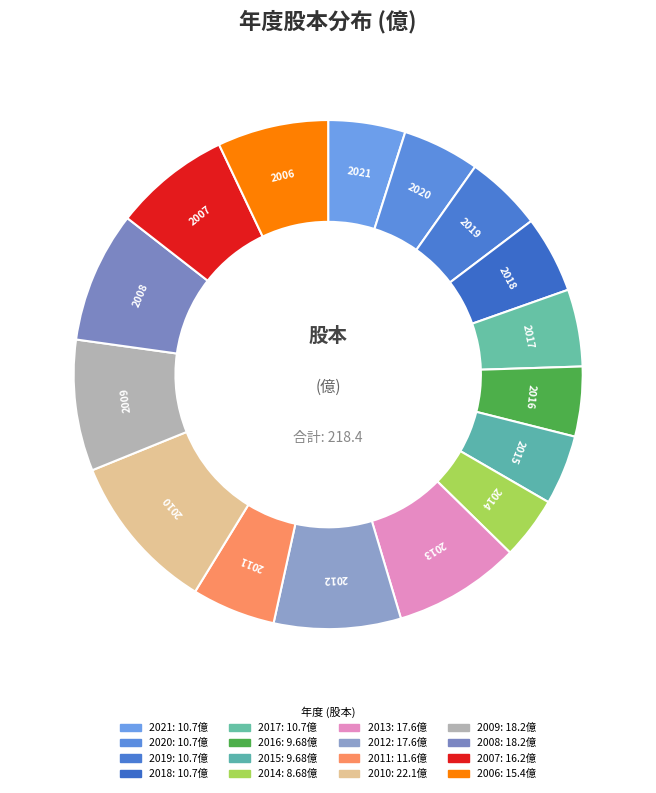

How many segments does this pie chart have?

16